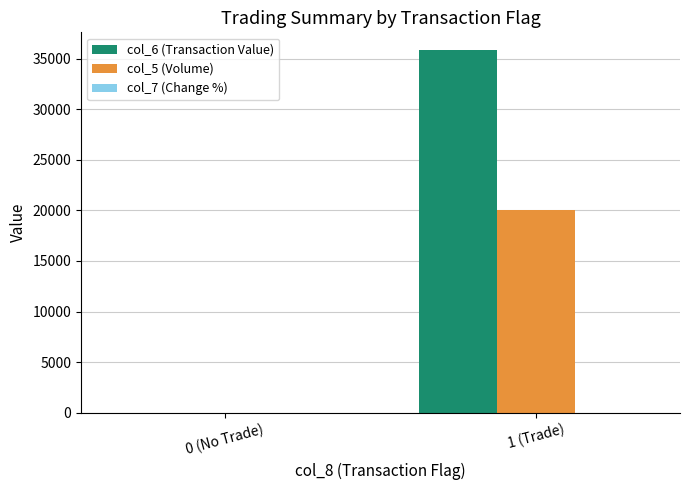

True or false: col_6 (Transaction Value) has a value of 0 at 0 (No Trade).

True